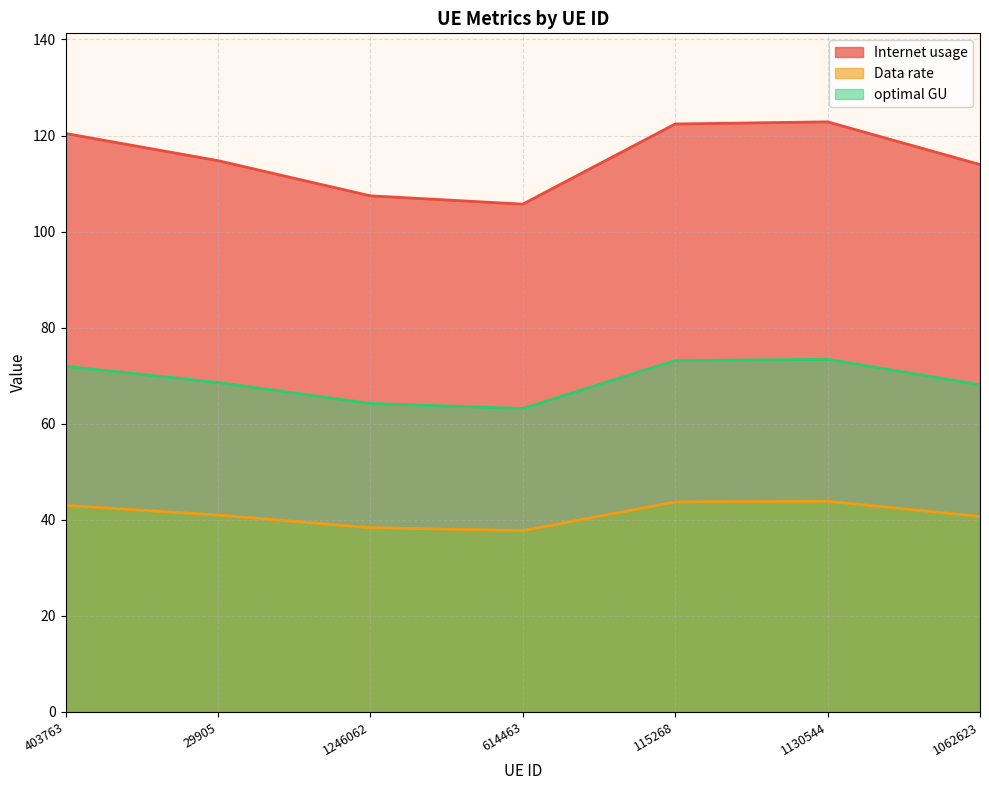

The value of Internet usage at 115268 is 65.9. True or false?

False